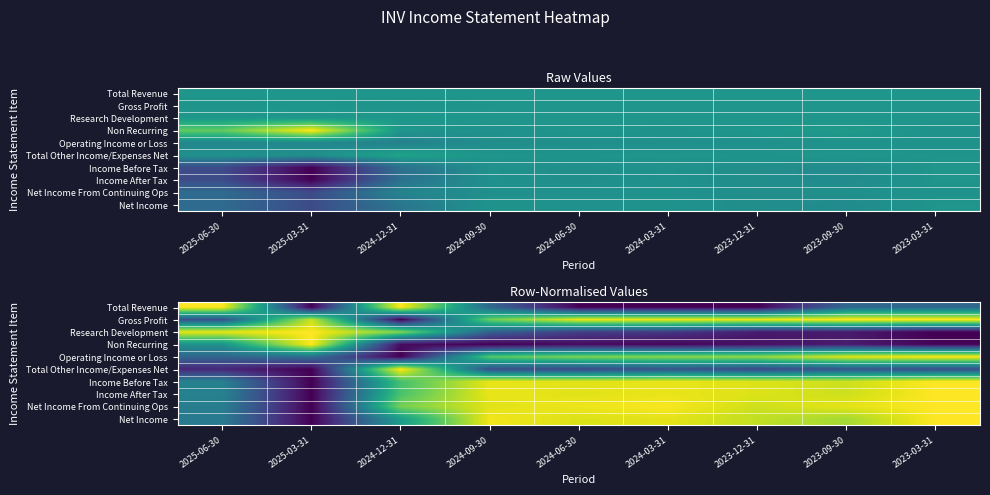

The value of Net Income at 2025-03-31 is -0.4. True or false?

False